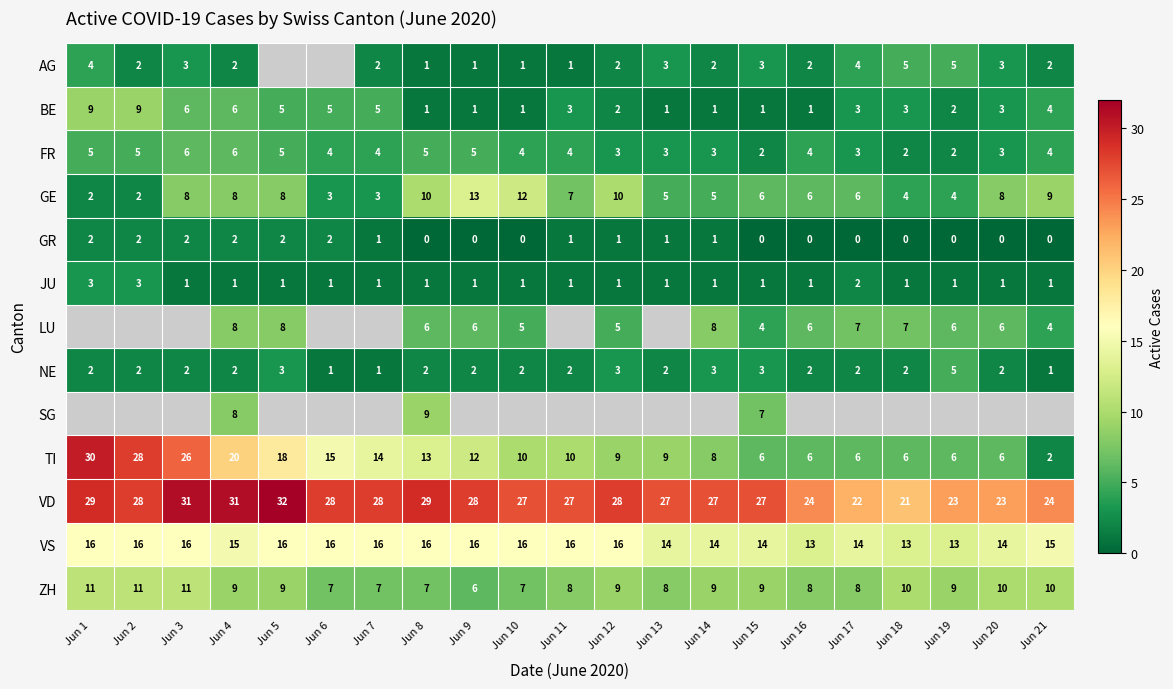

Is the value of ZH at Jun 15 greater than the value of VD at Jun 7?

No